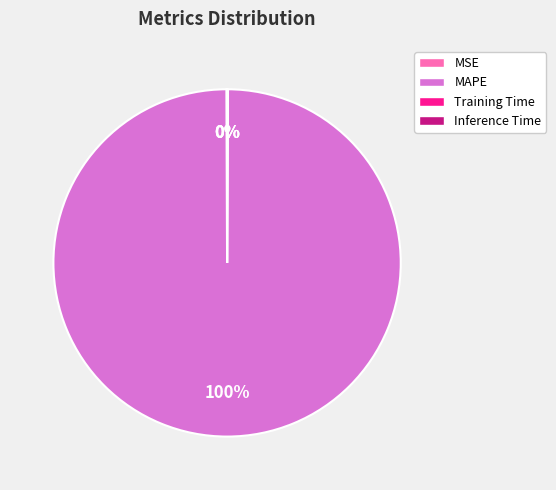

Which category accounts for the majority?

MAPE